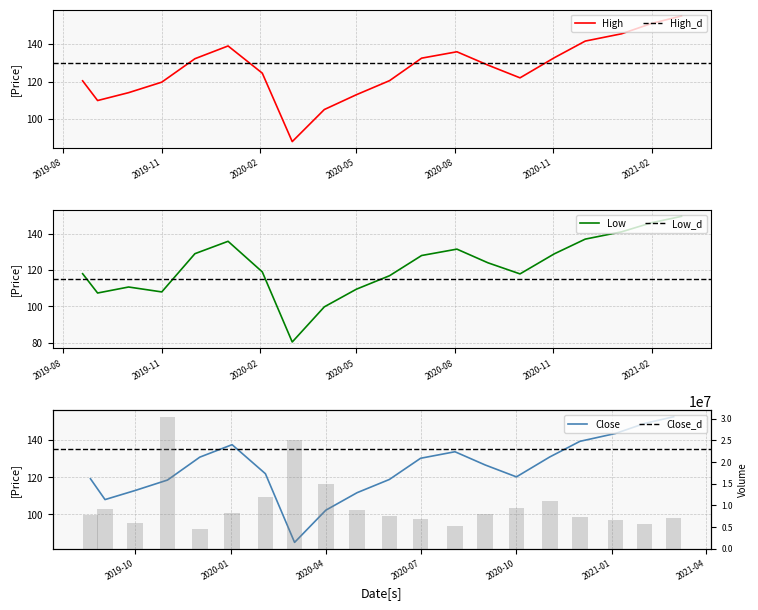

What is the highest value of the High series?

155.0